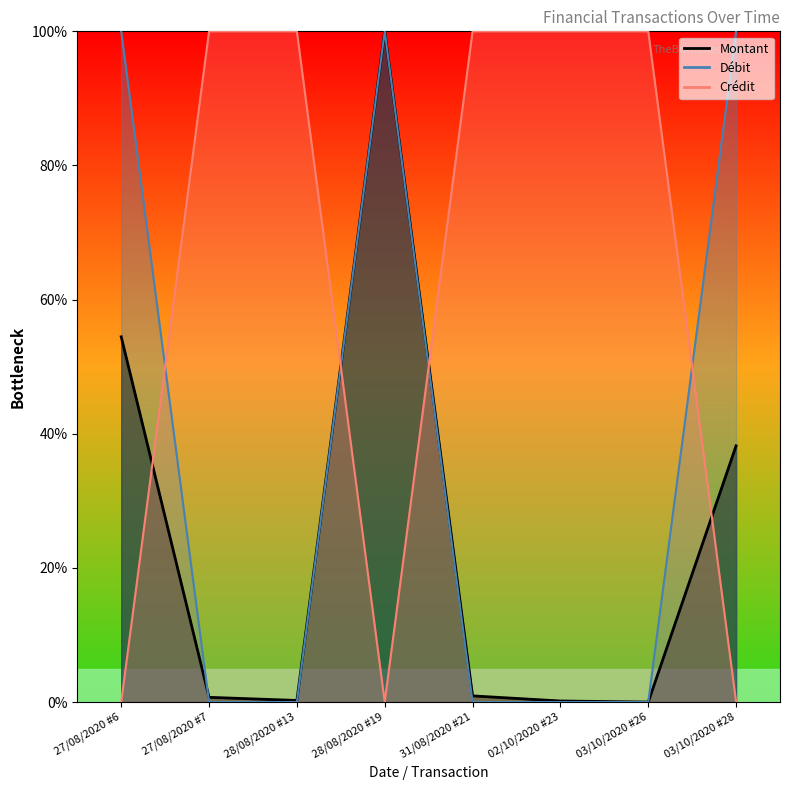

What is the total value across all series at 03/10/2020 #28?

138.2